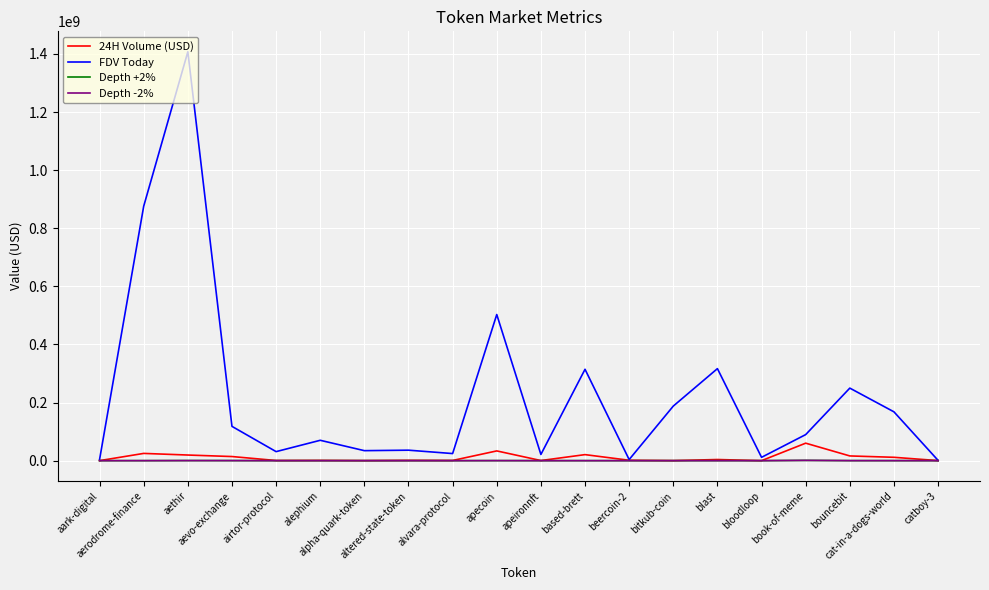

Which series has the largest total across all categories?

FDV Today